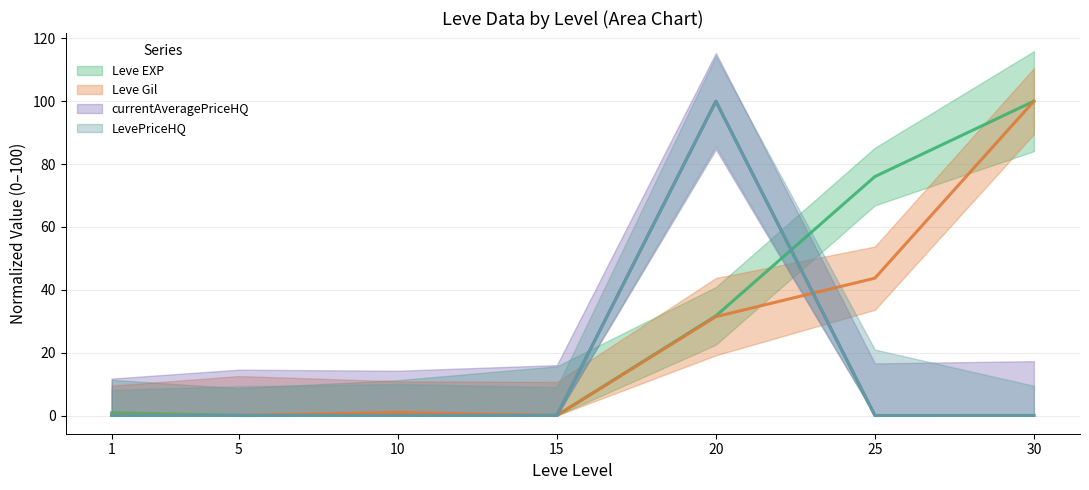

List the labels in order of currentAveragePriceHQ value, smallest first.

1, 25, 5, 30, 15, 10, 20